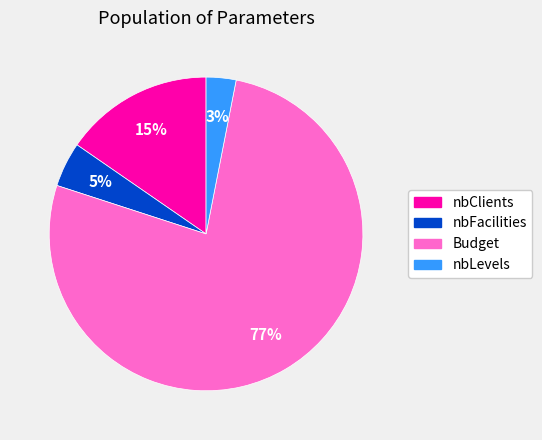

Do nbFacilities and nbLevels together represent more than half of the pie?

No